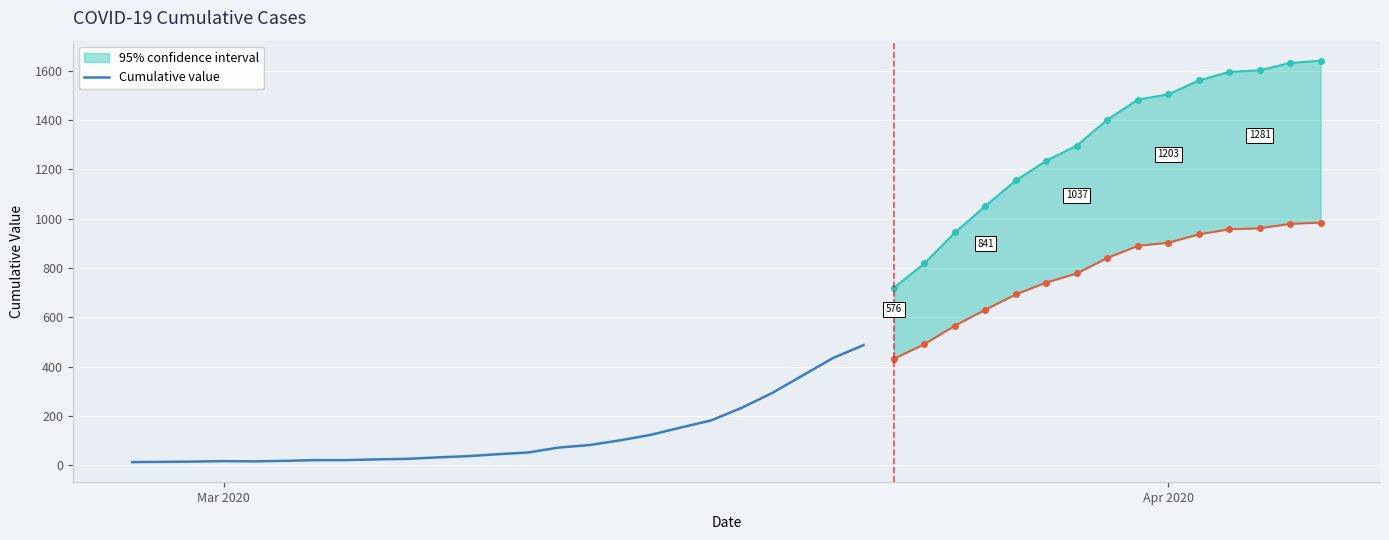

What is the highest value of the Cumulative value series?

487